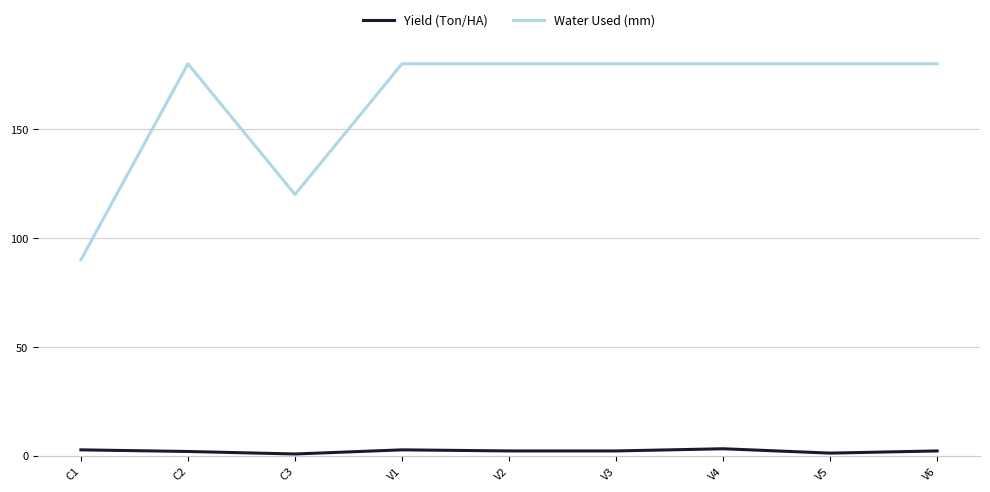

True or false: Yield (Ton/HA) and Water Used (mm) intersect in this chart.

False